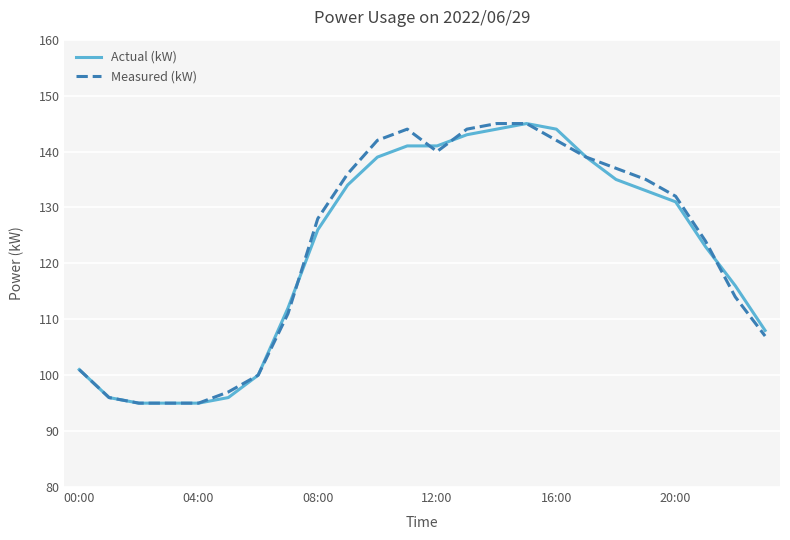

What is the smallest value displayed?

95